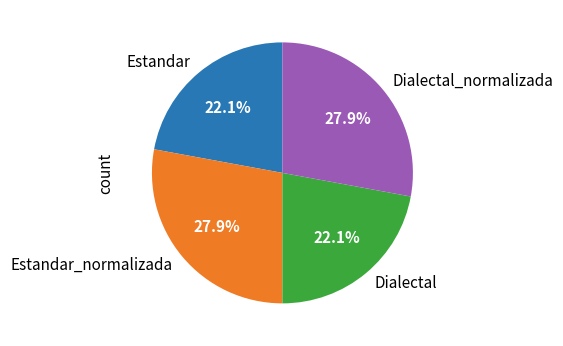

Count the number of slices in the pie.

4